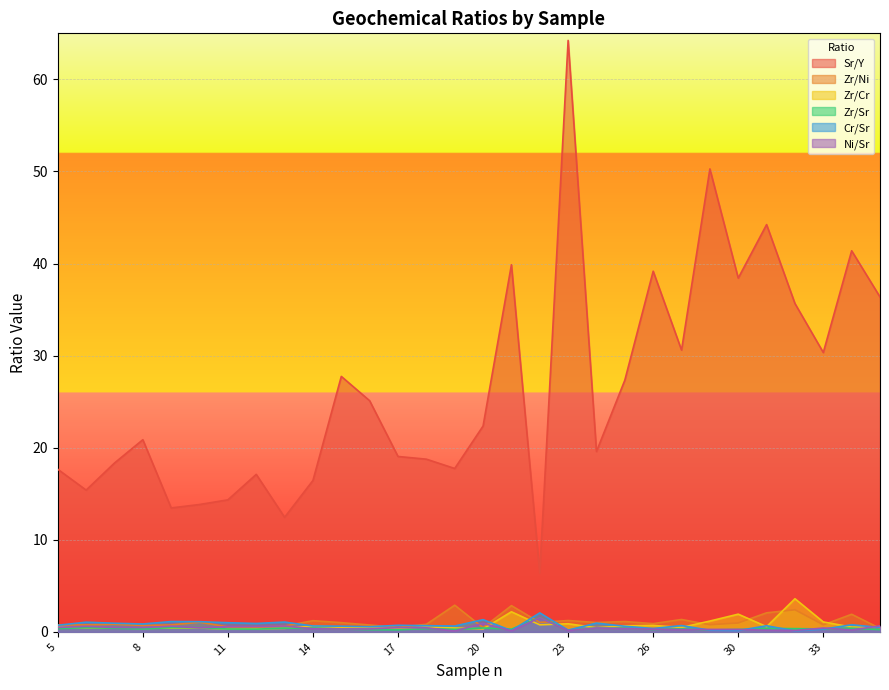

What is the approximate value of Sr/Y at 26?

39.2